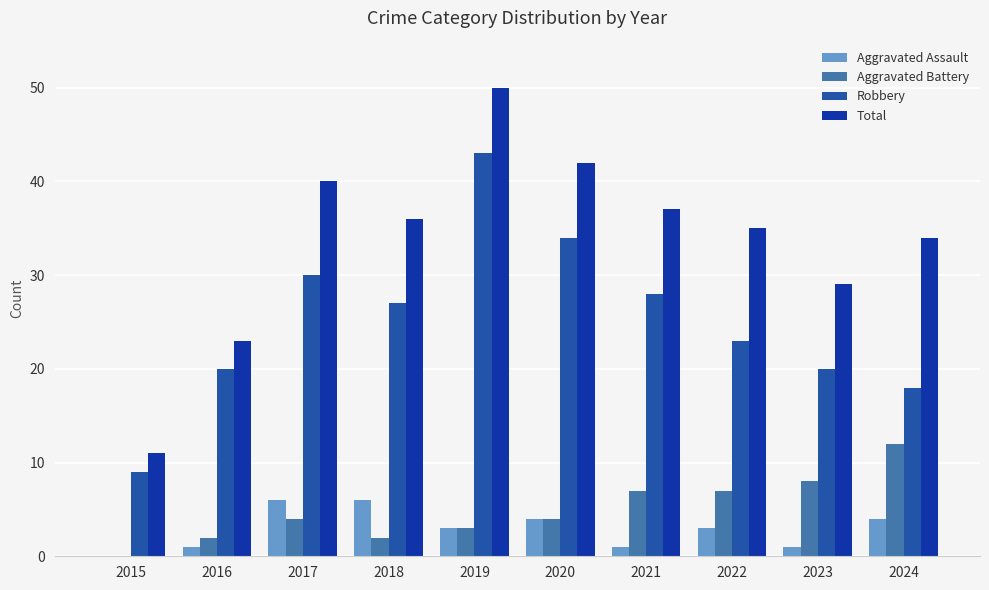

What is the average value of the Total series?

34